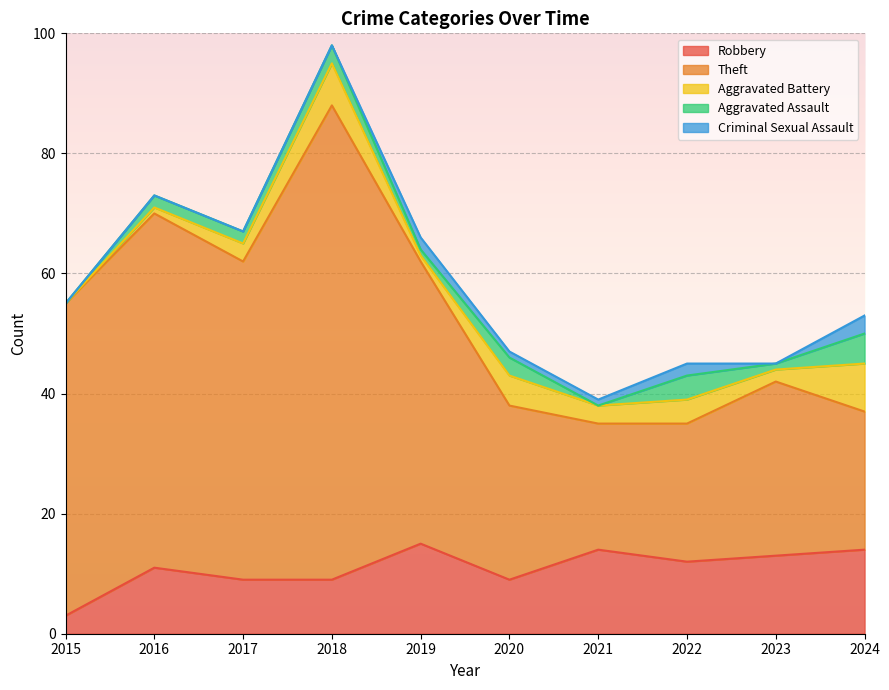

What is the average value of the Aggravated Assault series?

2